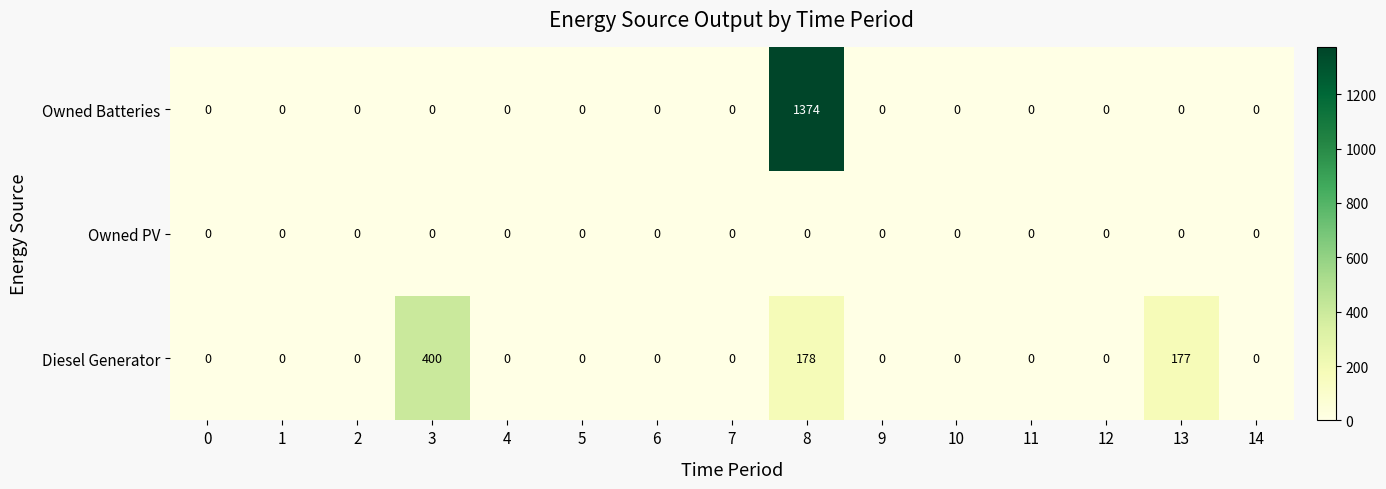

Rank the series by their average value, from lowest to highest.

Owned PV, Diesel Generator, Owned Batteries